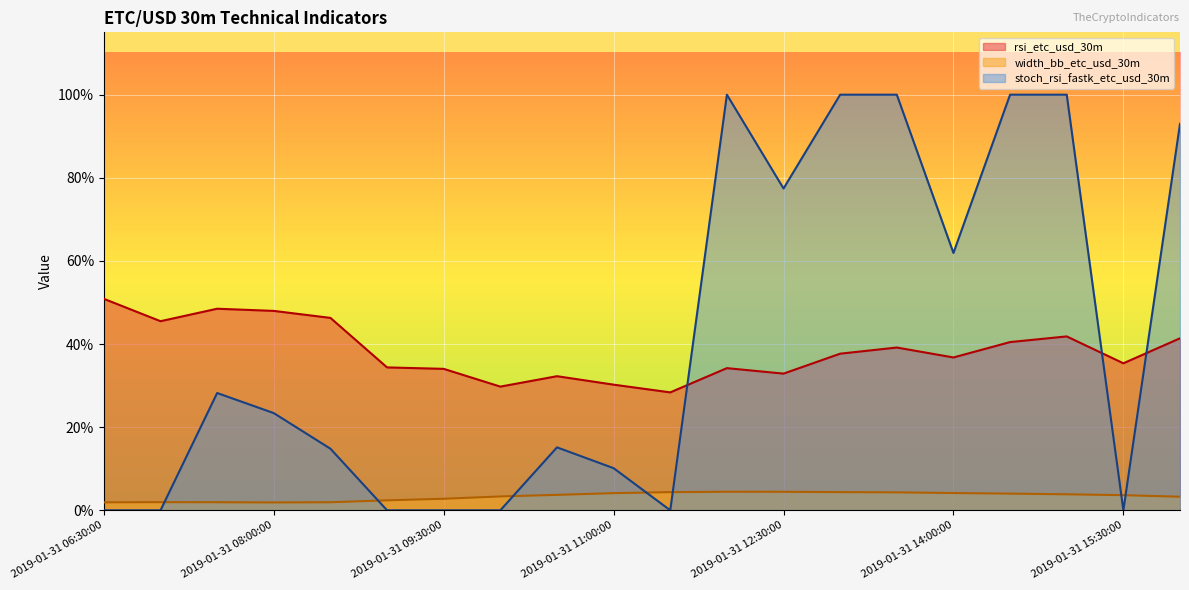

At which category is the sum across all series the highest?

2019-01-31 15:00:00